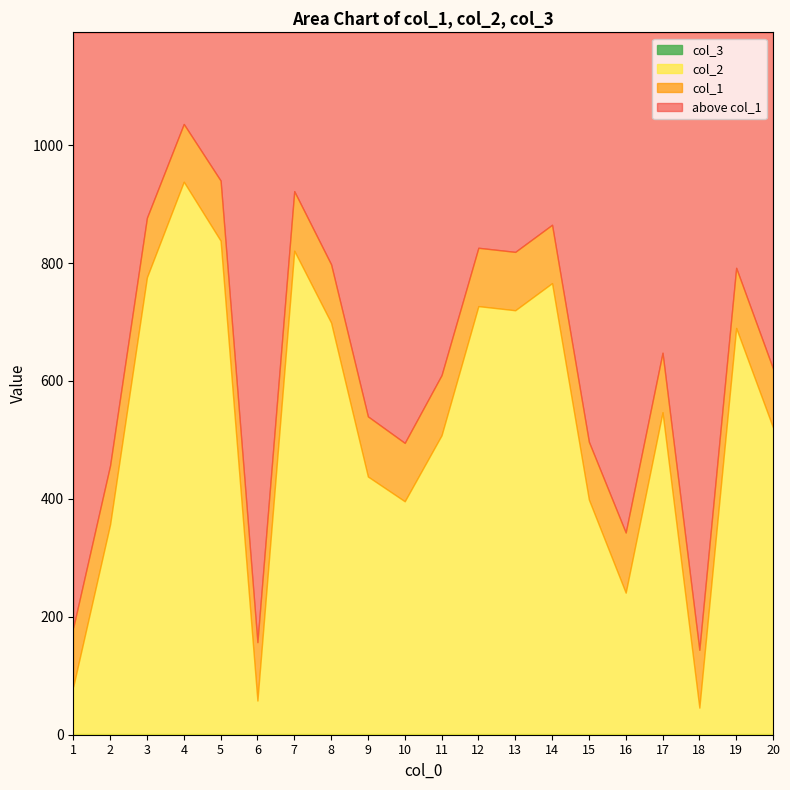

What is the highest value of the col_2 series?

938